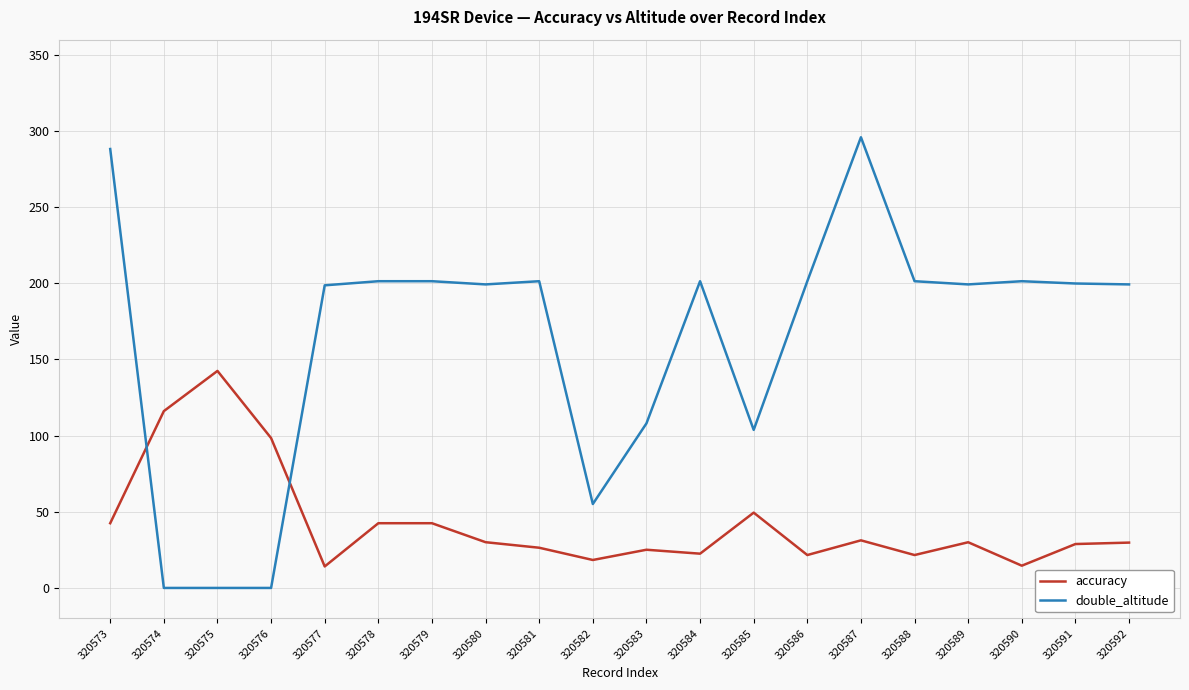

What is the total value across all series at 320576?

98.4